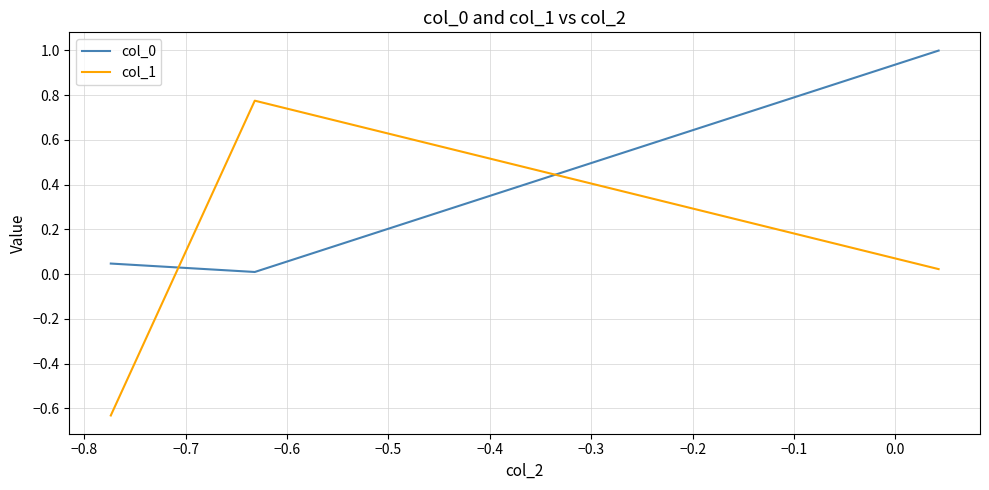

What is the greatest value displayed?

1.0